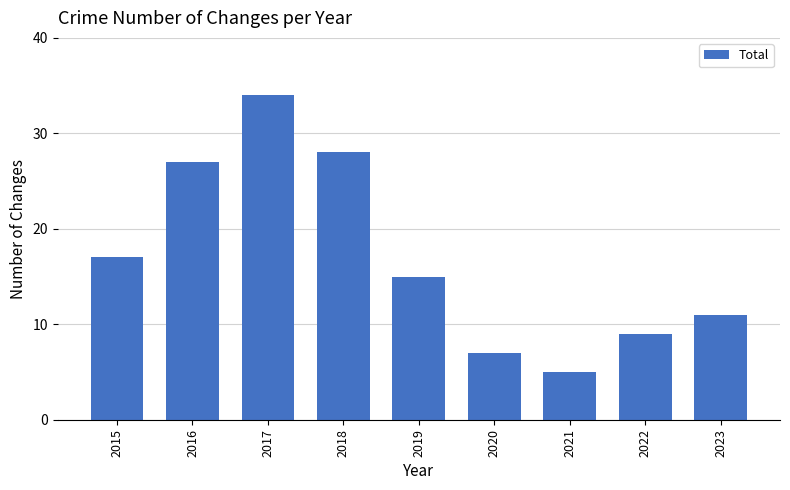

What is the difference between the values at 2020 and 2017?

27